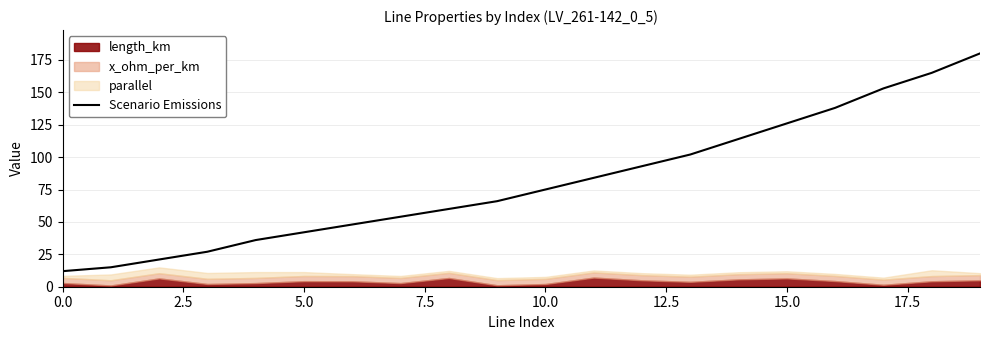

Where is the data nearest to the value 96?

12